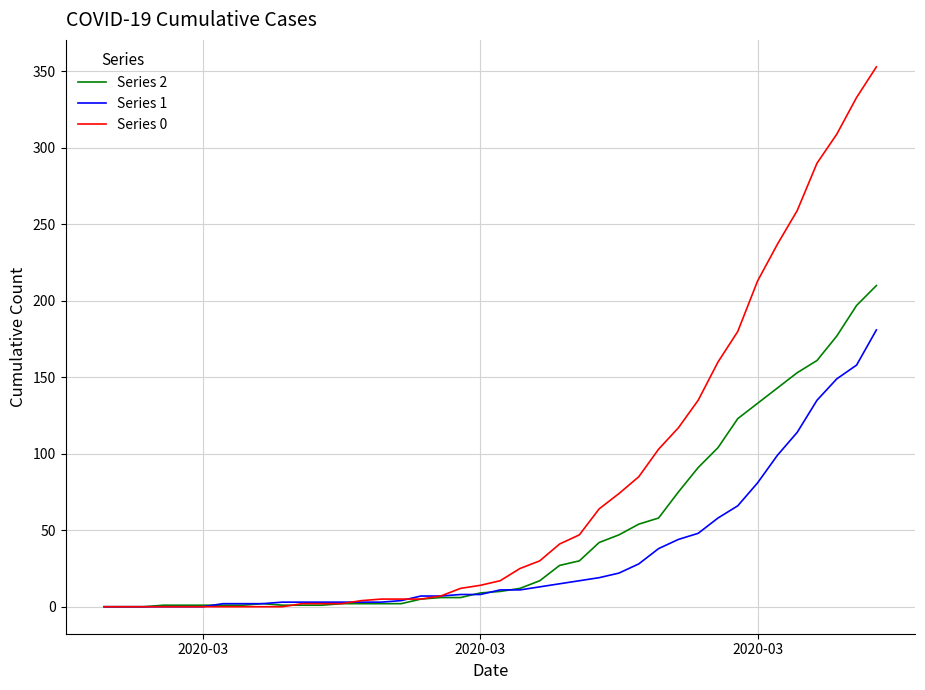

How many values in the Series 2 series are below 10?

20